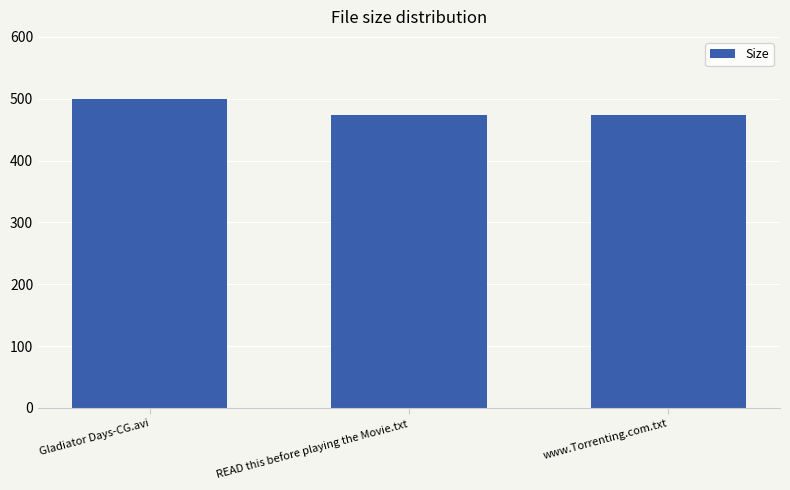

What is the maximum value shown in the chart?

500.2